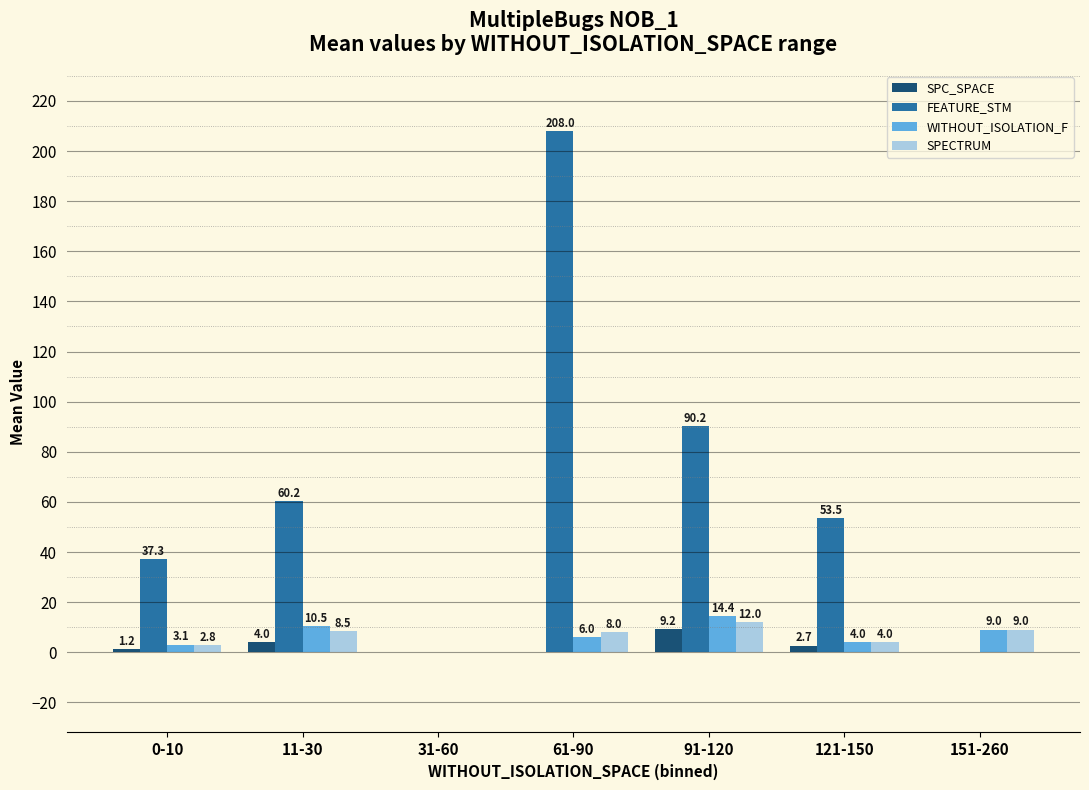

Which series has the largest total across all categories?

FEATURE_STM